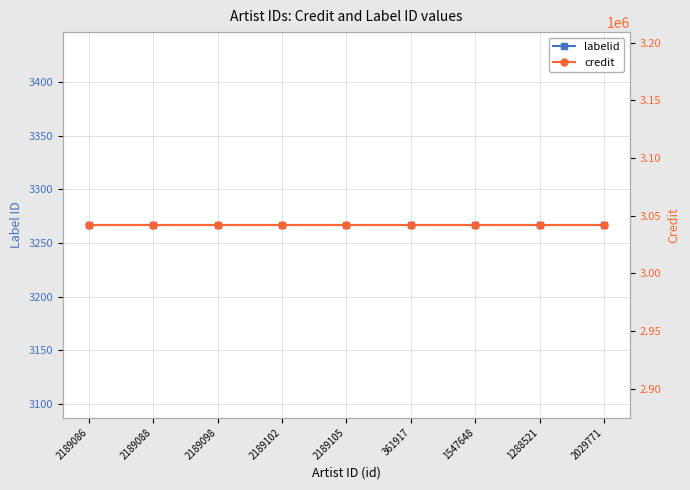

Rank the series by their average value, from highest to lowest.

credit, labelid